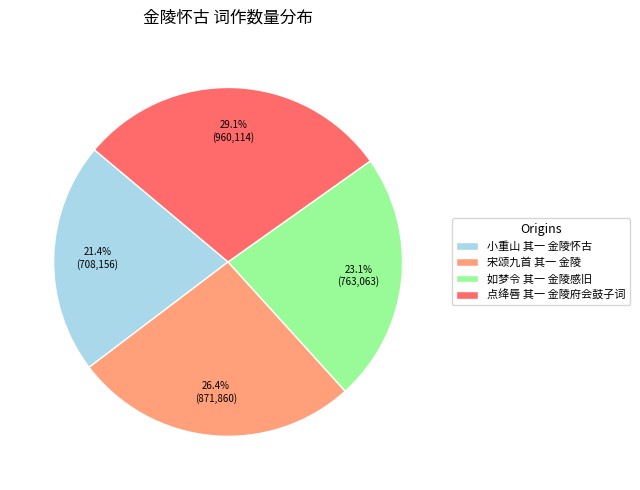

How much of the chart is everything except 如梦令 其一 金陵感旧?

76.9%